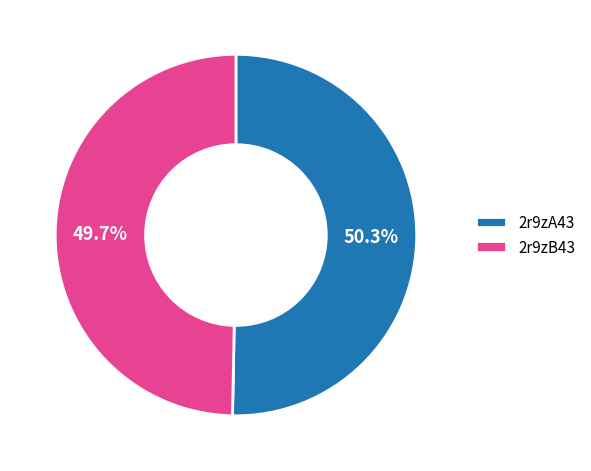

Is the sum of 2r9zB43 and 2r9zA43 greater than half?

Yes